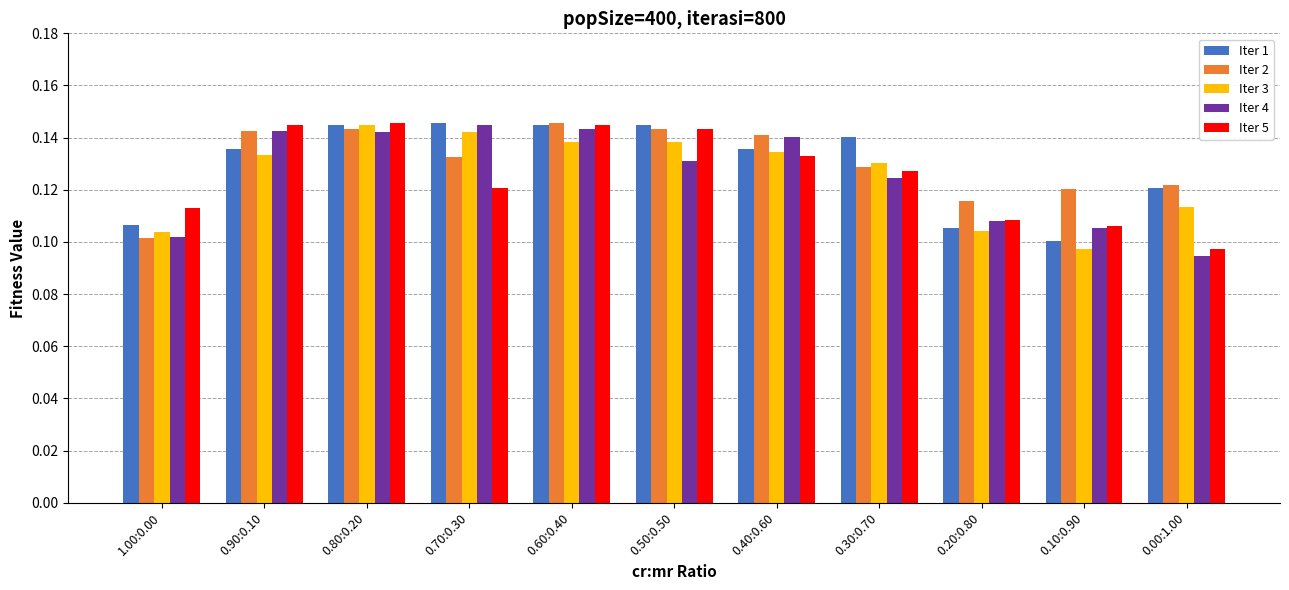

At which label is Iter 4 closest to 0?

0.00:1.00